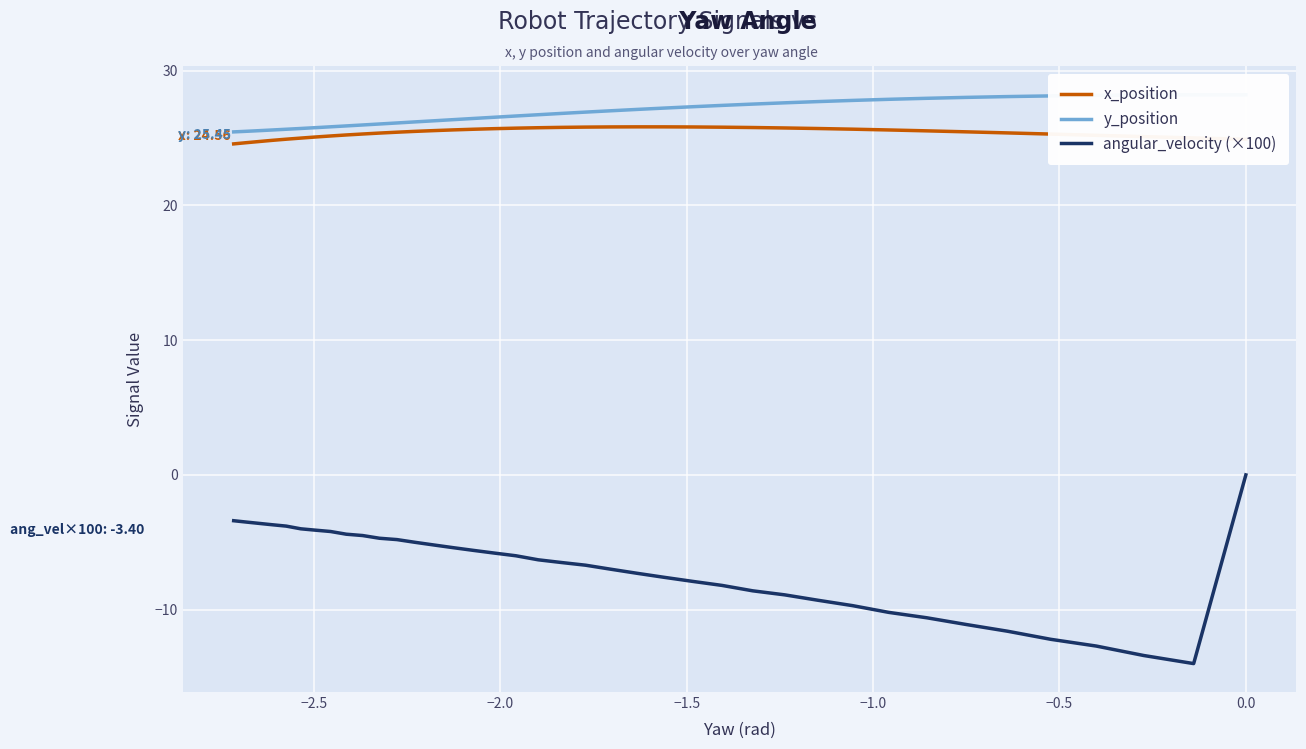

The value of x_position at −1.0 is 35.9. True or false?

False